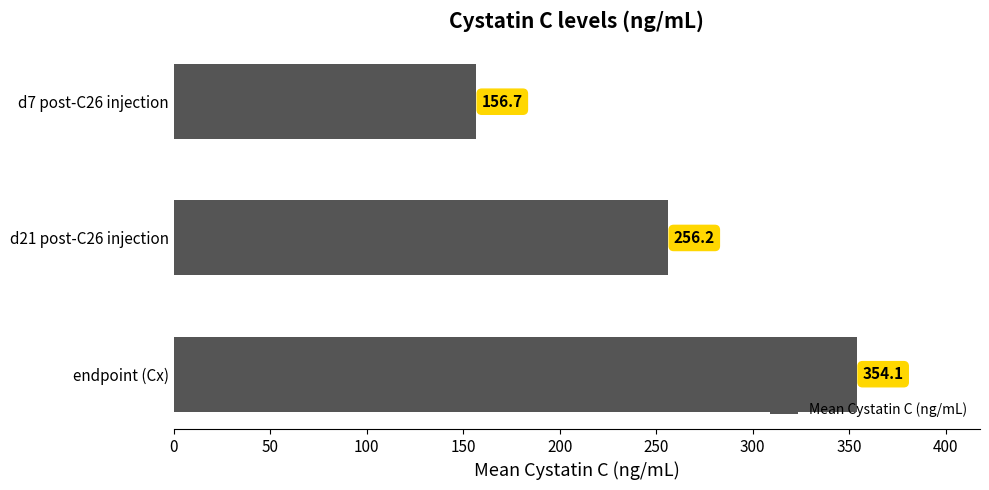

What is the average value?

255.7